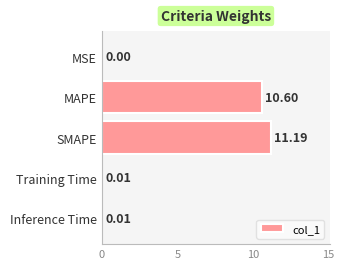

What is the sum of all values?

21.8